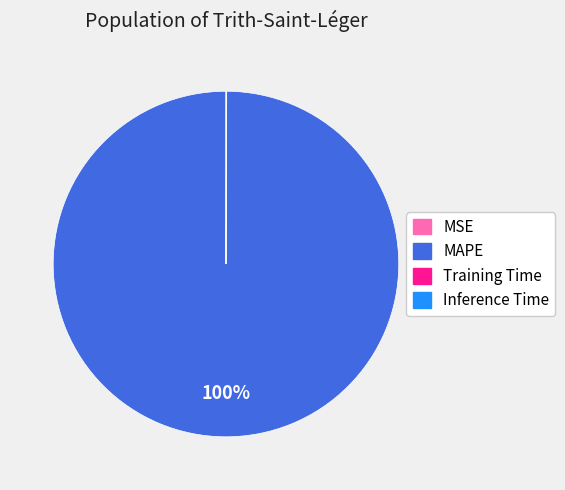

To the nearest percent, what is the average slice percentage?

25%